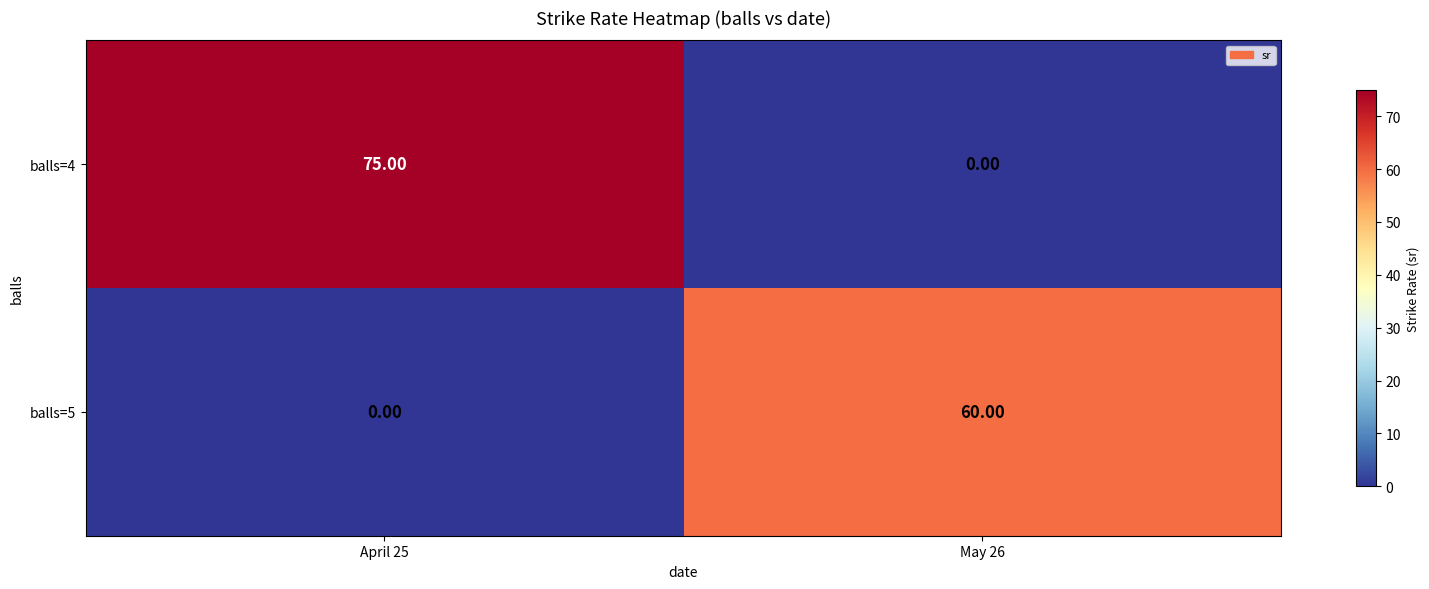

Rank the series at April 25 from highest to lowest value.

balls=4, balls=5